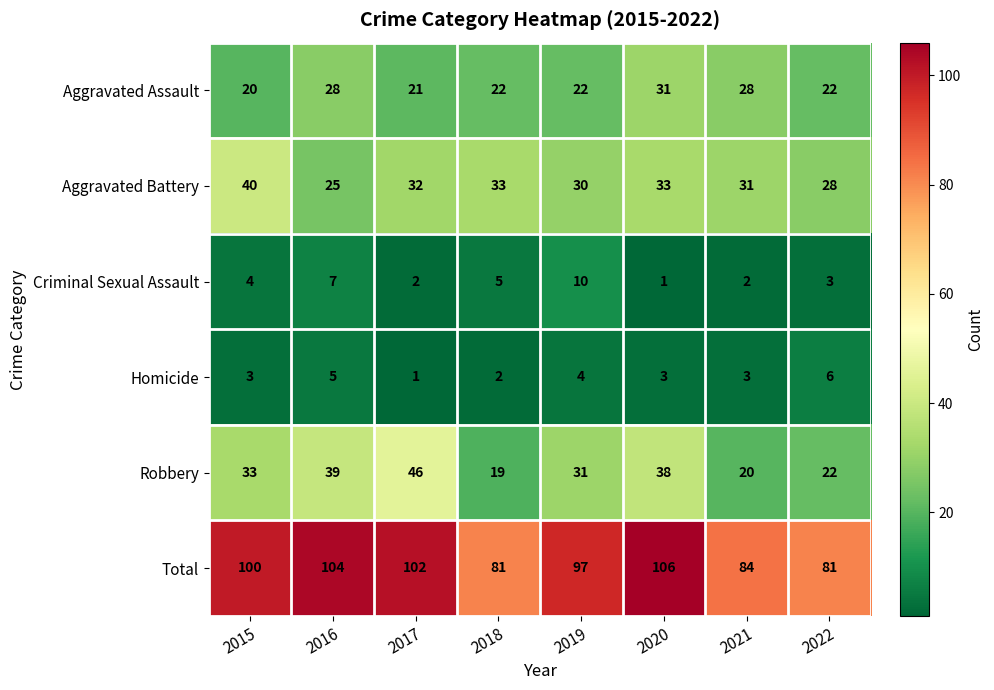

Which series has the largest range (max minus min)?

Robbery